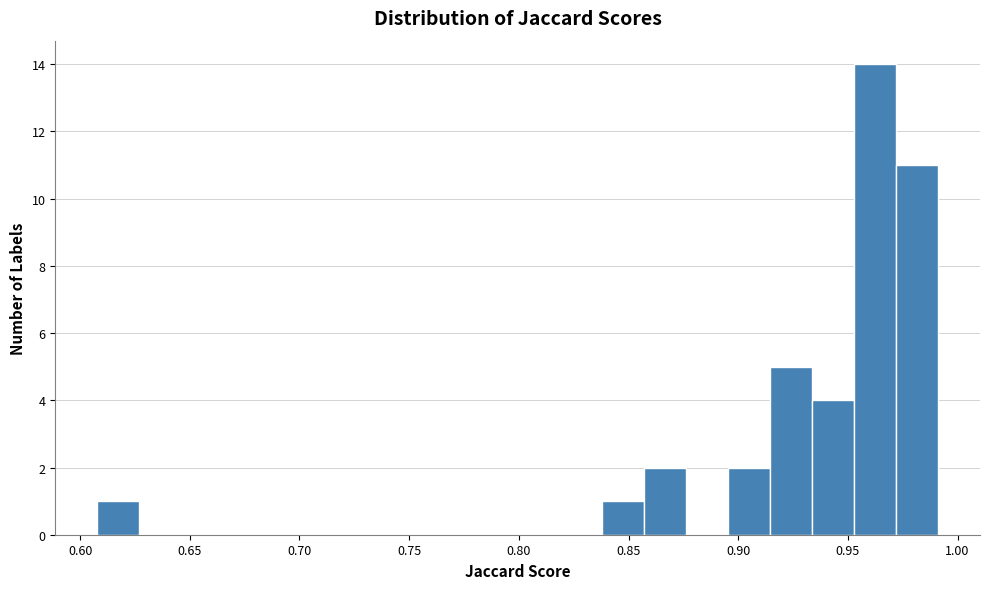

Read against the x-axis, roughly where is the centre of the tallest bar?

0.960